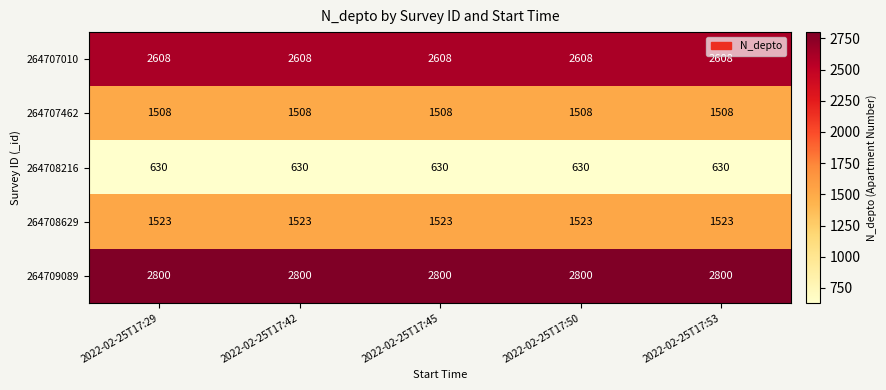

What is the total value across all series at 2022-02-25T17:50?

9069